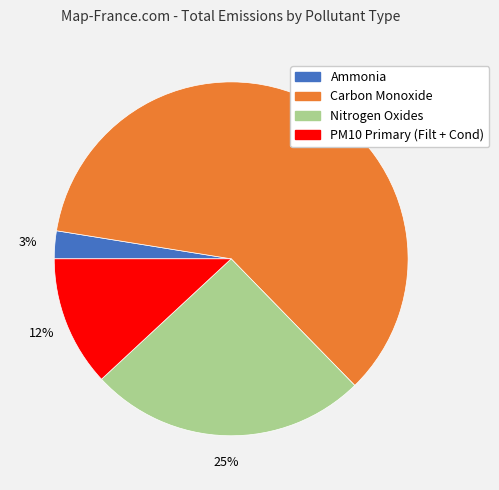

To the nearest percent, what portion does Carbon Monoxide represent?

60%